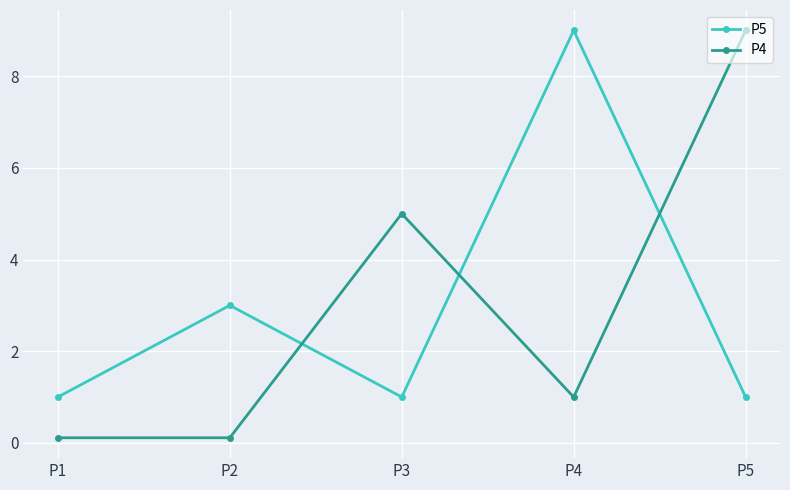

True or false: P5 and P4 cross at least once.

True